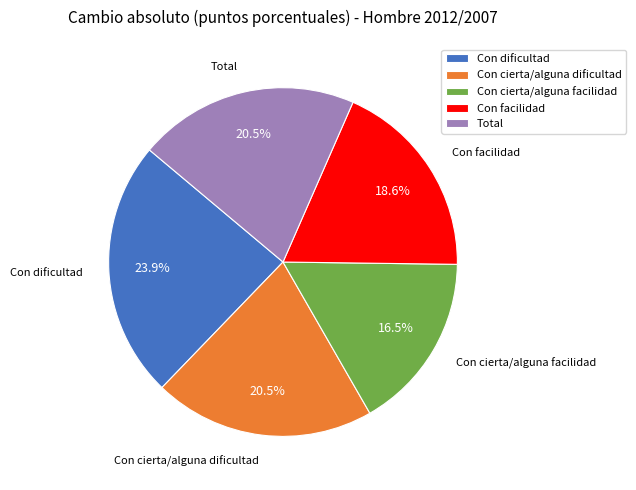

To the nearest percent, what is the combined percentage of Con dificultad and Total?

44%